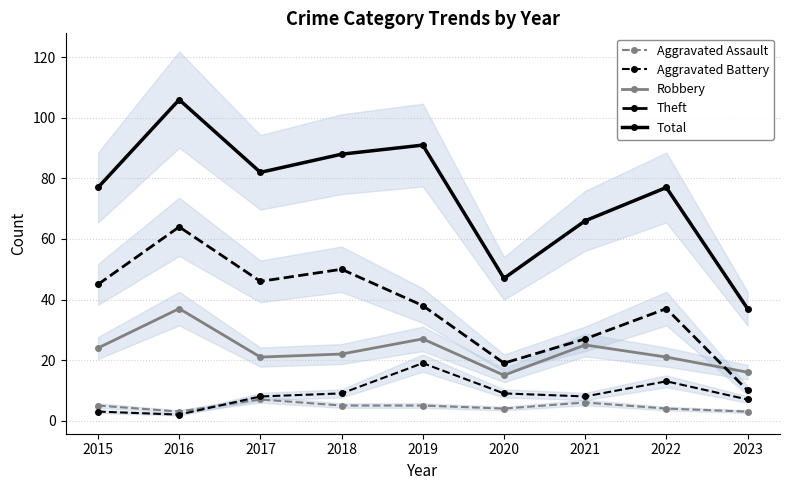

What is the maximum value shown in the chart?

106